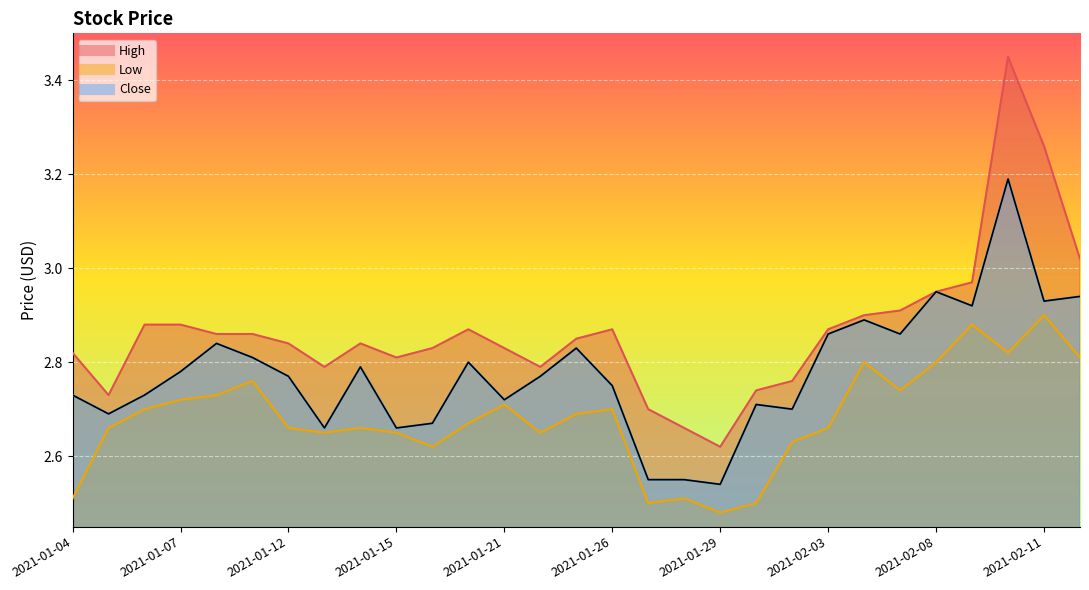

Does the chart display data point markers on the line(s)?

No